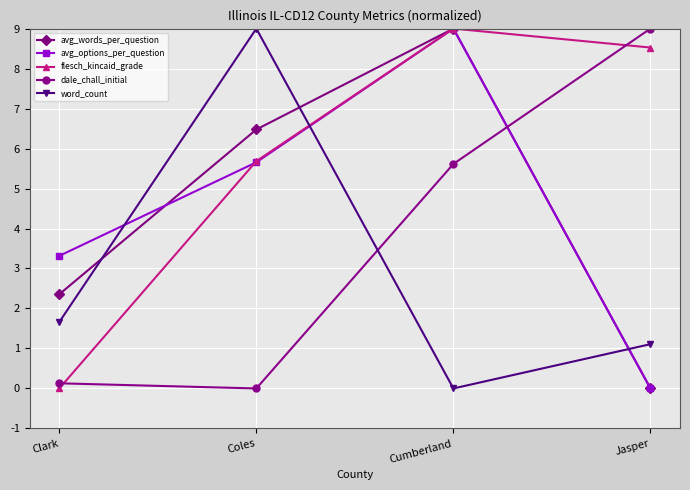

Is this an area chart (filled region under the line)?

No